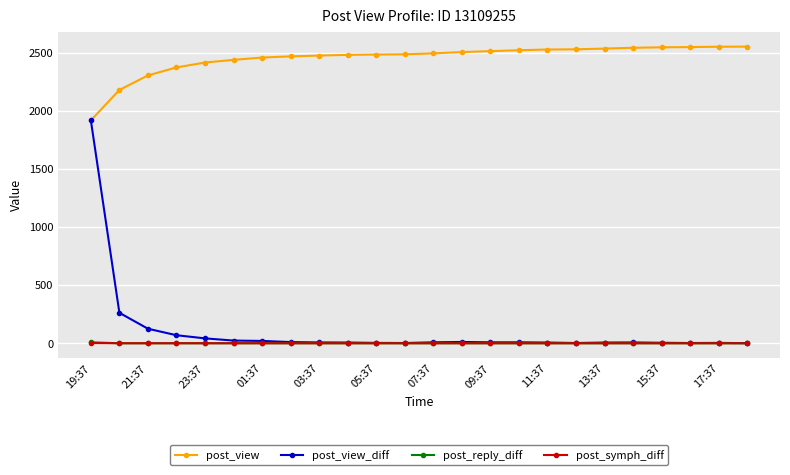

True or false: post_view_diff has more than 1 interior local peaks.

True